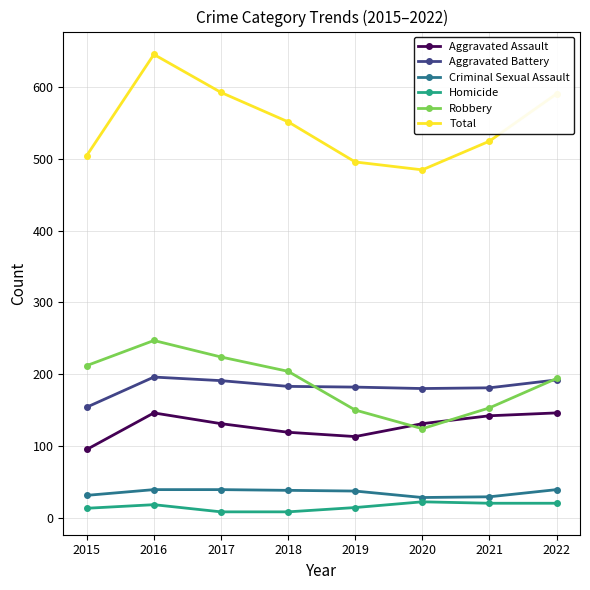

What is the difference between the maximum and minimum values in the Robbery series?

123